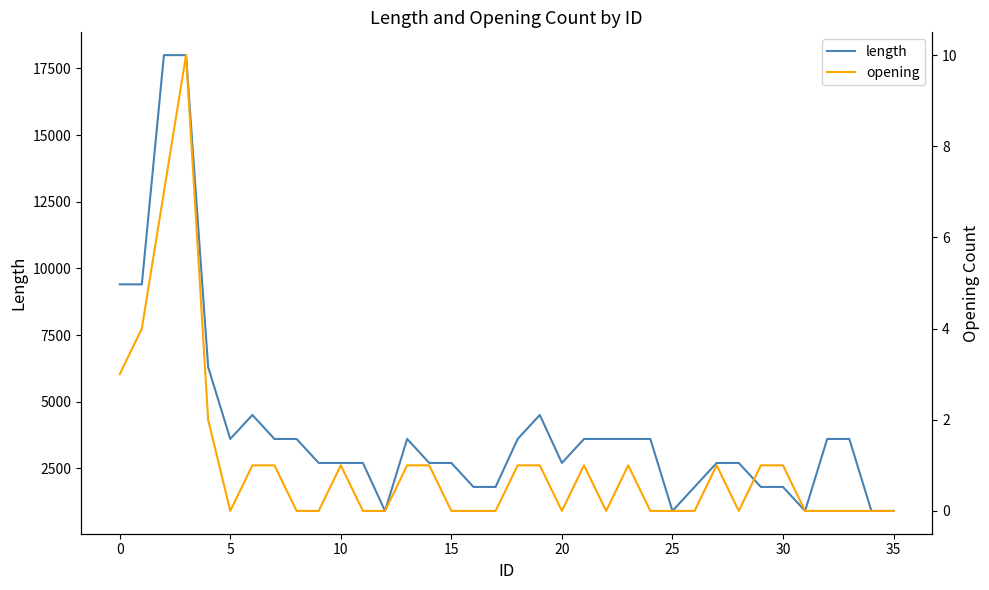

What is the value of the length point at the 20th from the left?

4500